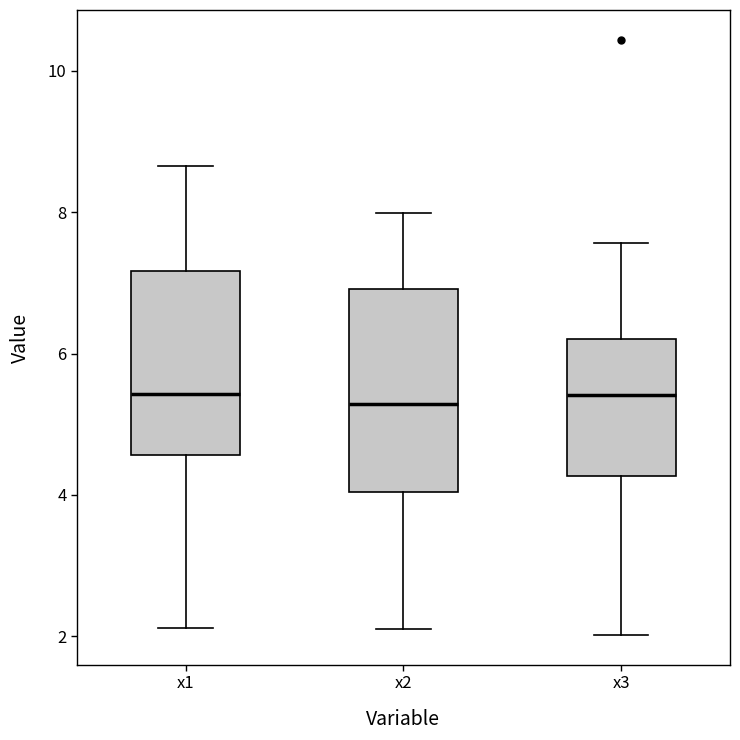

Where is the lower edge of the box for x2 on the y-axis? The values are not printed on the chart, so give them approximately, as read against the axis.

4.0